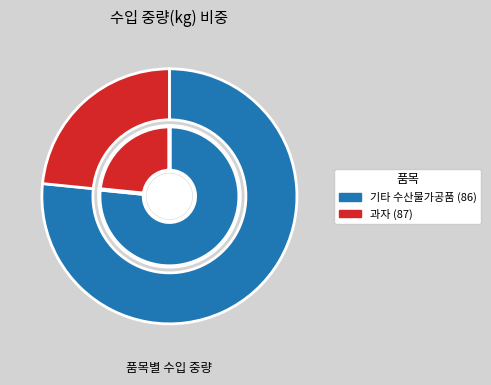

Do 기타 수산물가공품 (86) and 과자 (87) together represent more than half of the pie?

Yes